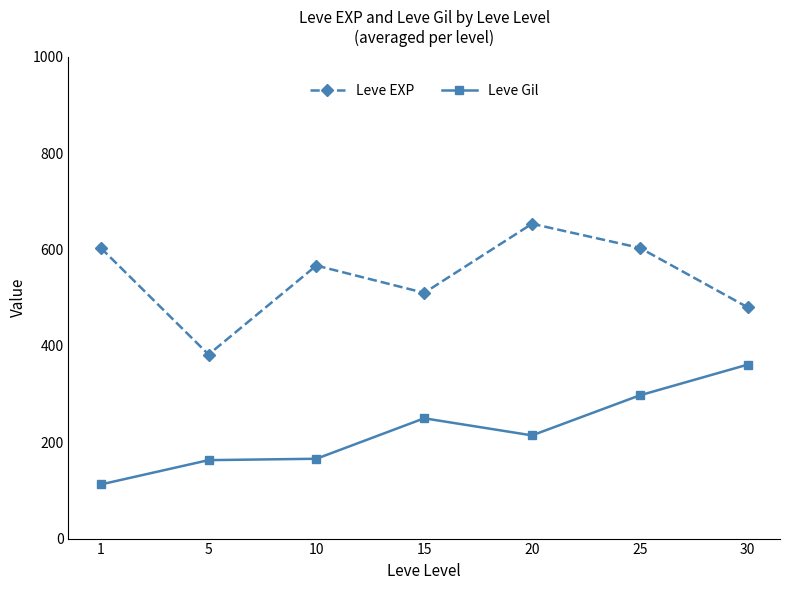

True or false: Leve EXP and Leve Gil cross at least once.

False